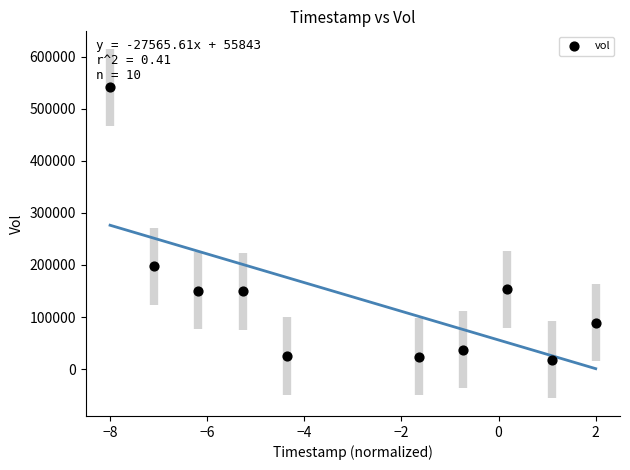

What Y value in the scatter plot is closest to 279400?

197700